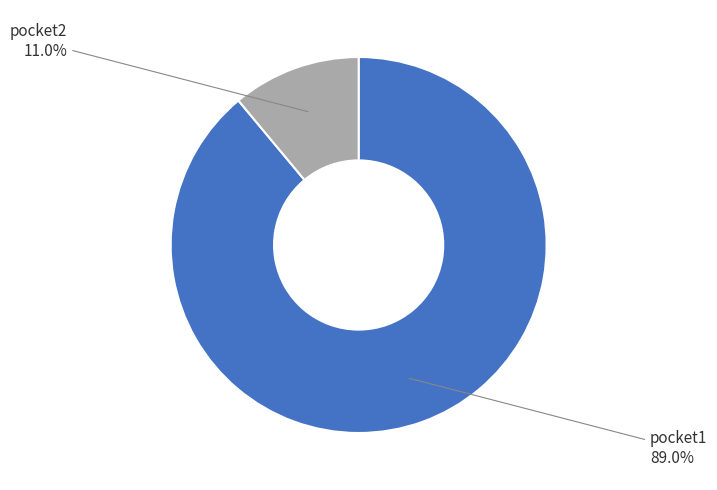

How many segments does this pie chart have?

2